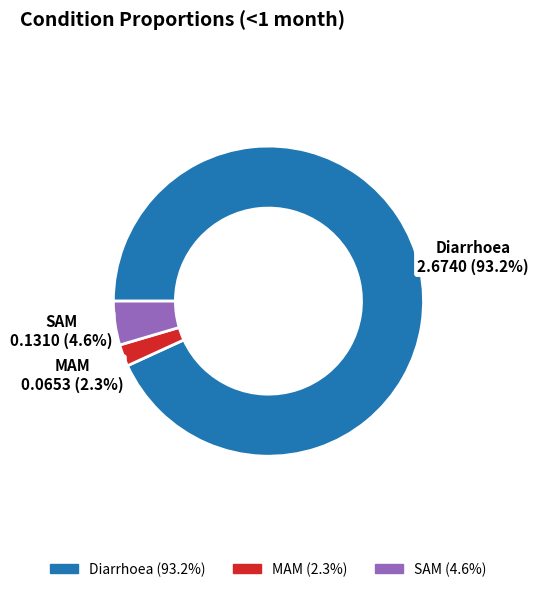

How many slices are in this pie chart?

3